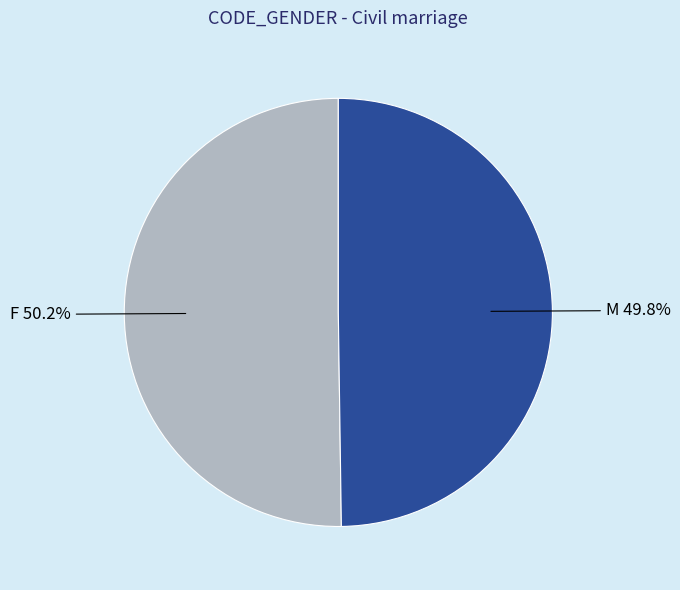

What percentage is NOT represented by M?

50.2%